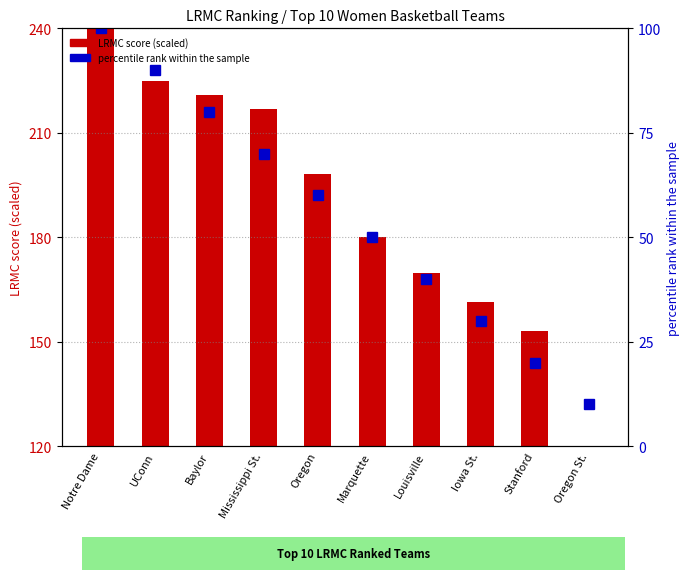

Which series changed the most between Notre Dame and Iowa St.?

LRMC score (scaled)